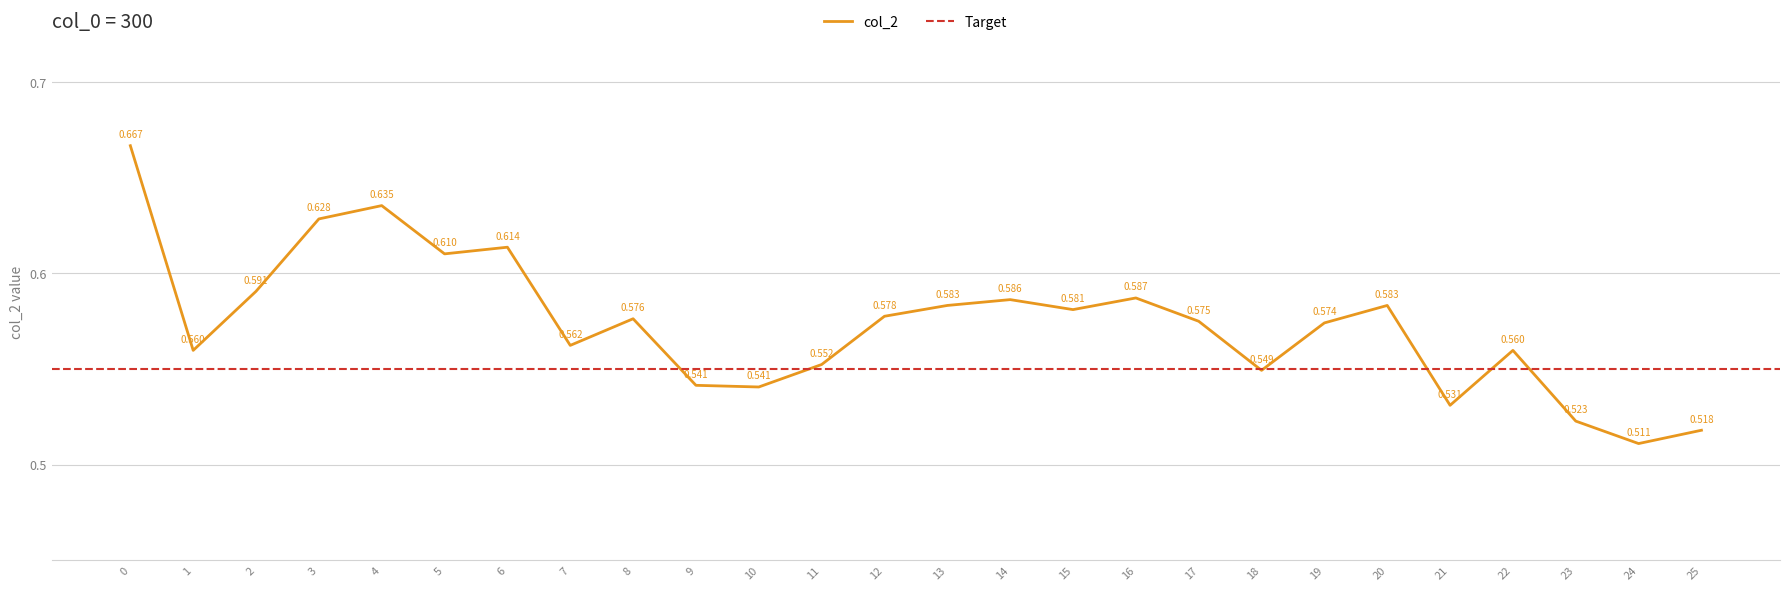

What is the smallest value displayed?

0.5